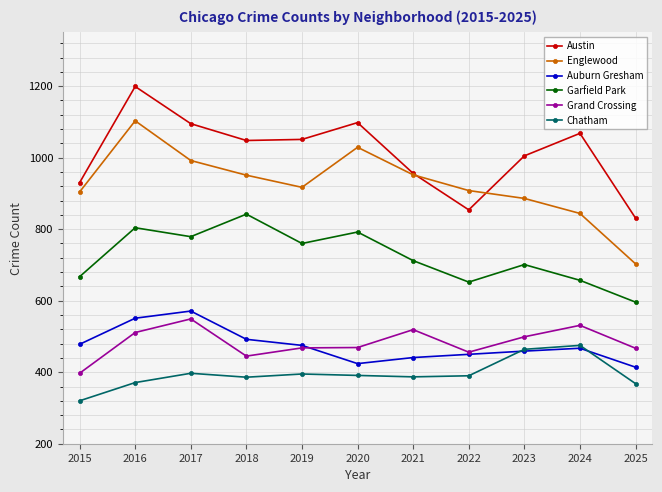

Where is Austin nearest to the value 1015?

2023